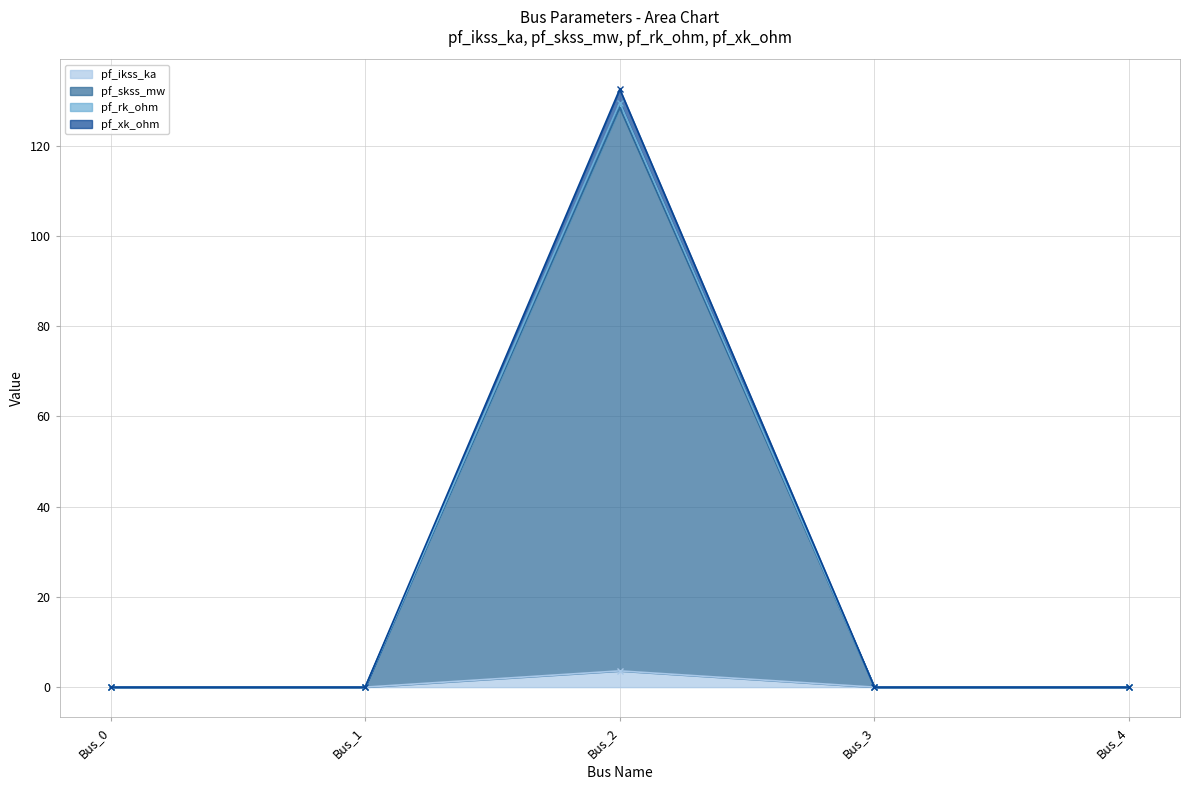

Between Bus_3 and Bus_4, which is larger?

Bus_3